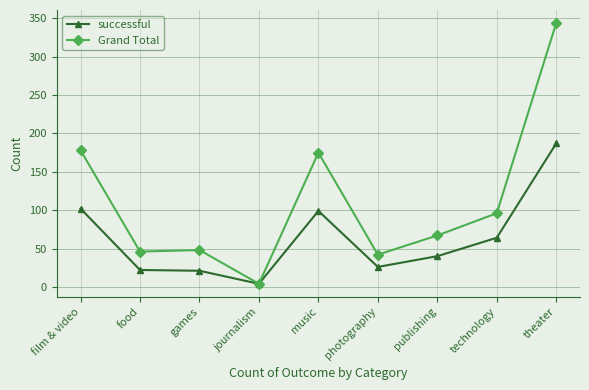

Is it true that successful equals 34 at film & video?

False